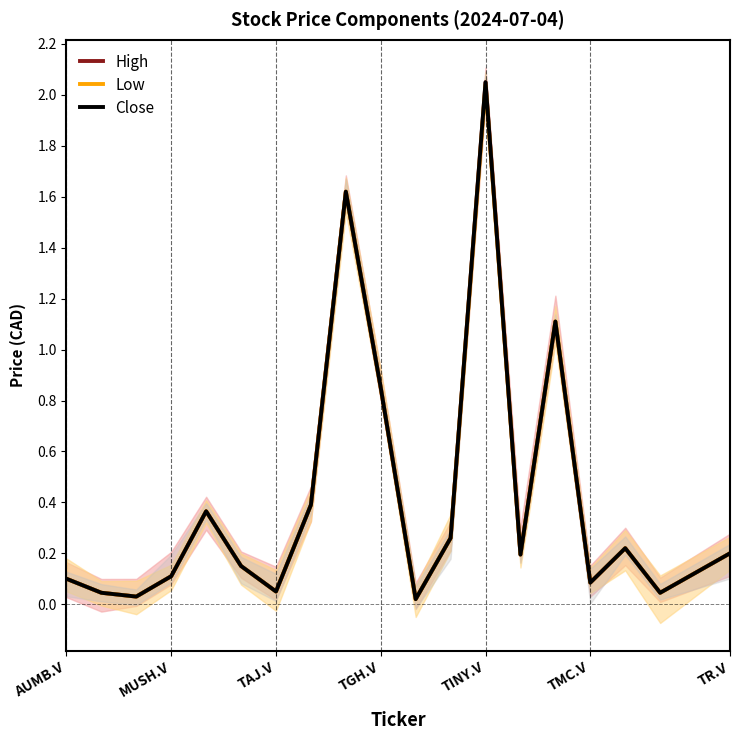

Is this an area chart (filled region under the line)?

No